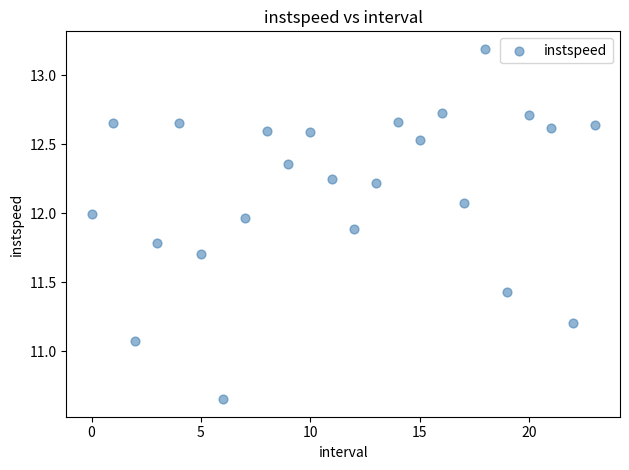

What is the range of Y values (max minus min)?

2.5